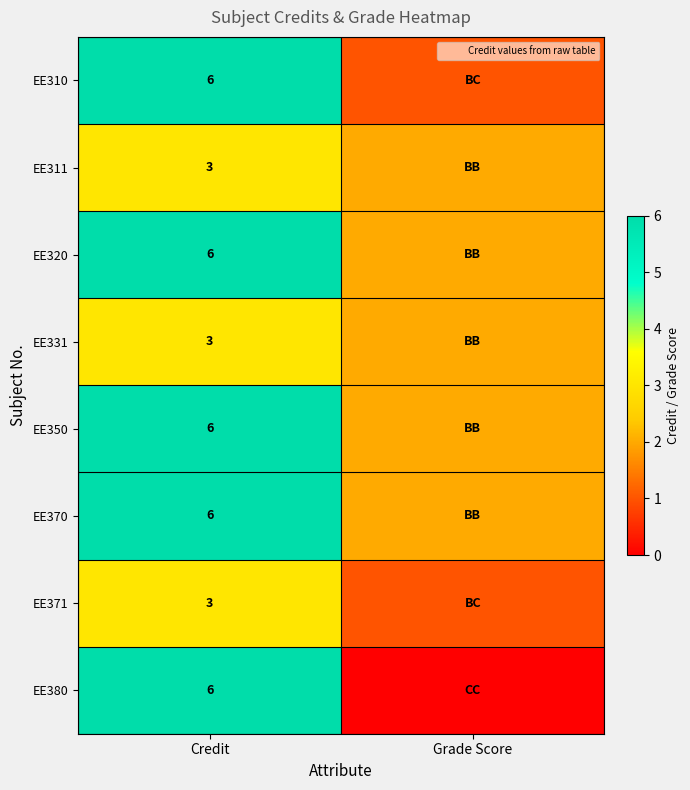

How many values in the EE350 series are below 6?

1